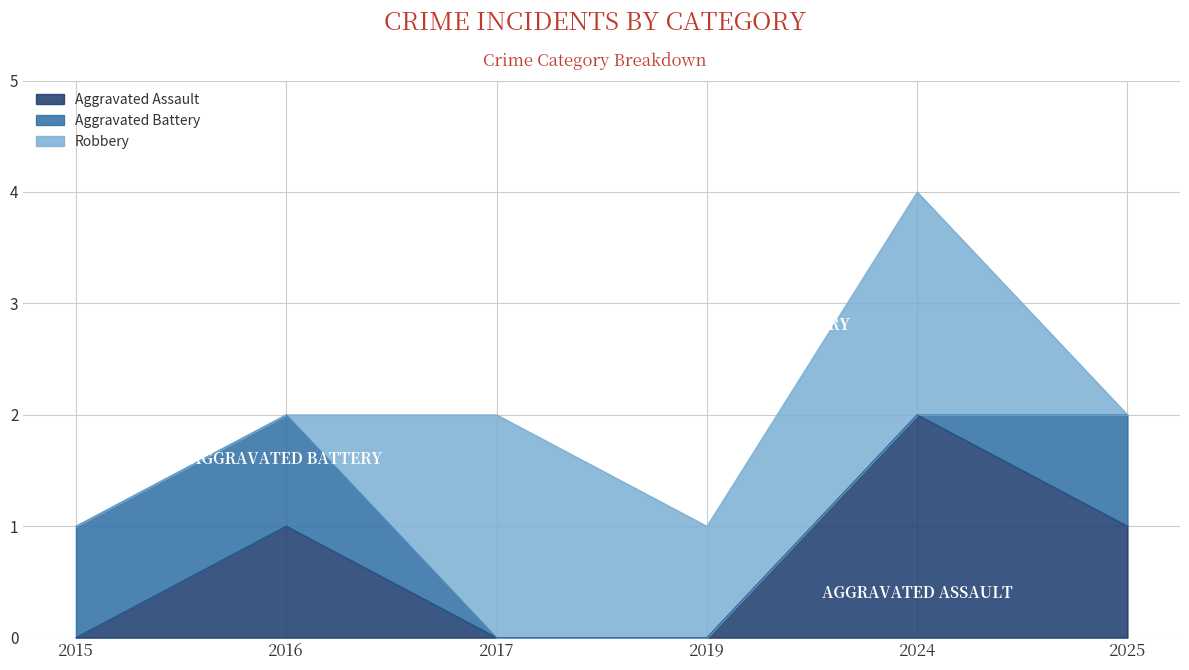

At which label is Aggravated Battery closest to 0?

2017